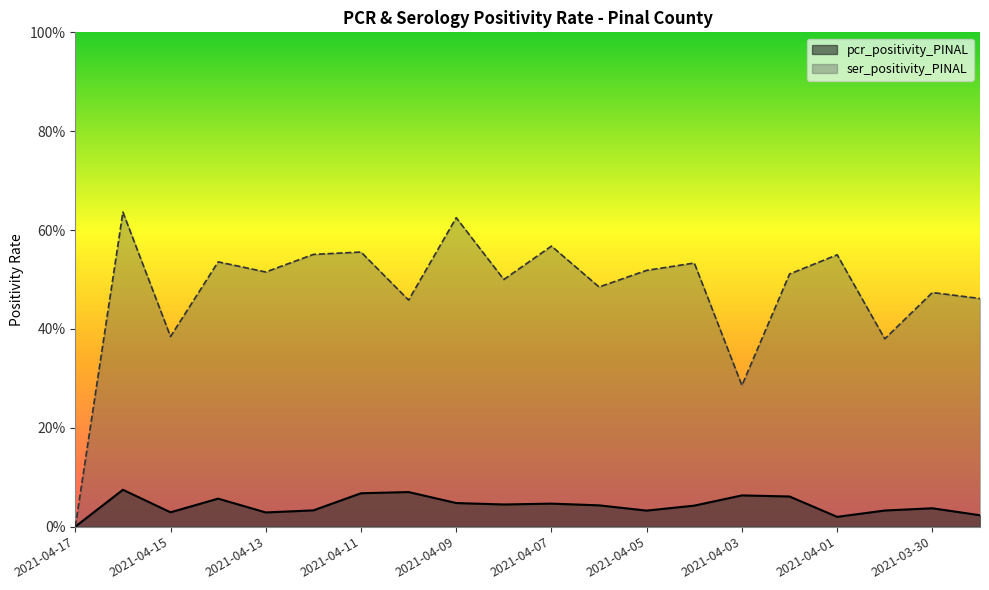

Between 2021-04-12 and 2021-03-29, which is larger?

2021-04-12